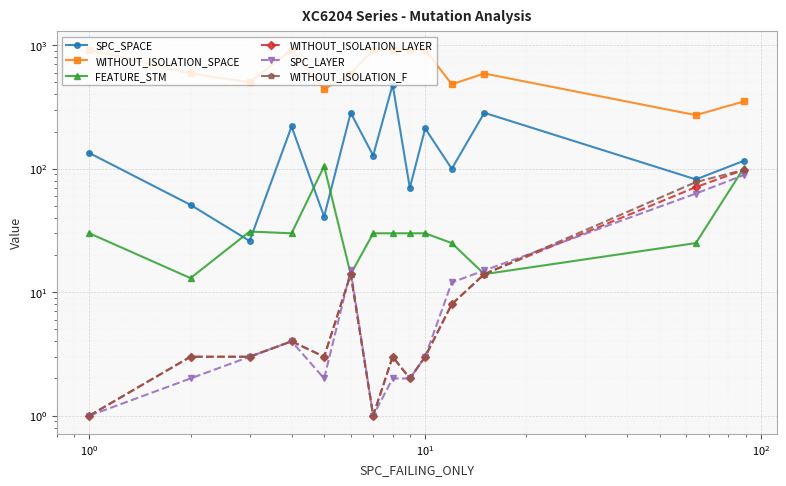

True or false: WITHOUT_ISOLATION_SPACE and WITHOUT_ISOLATION_LAYER cross at least once.

False